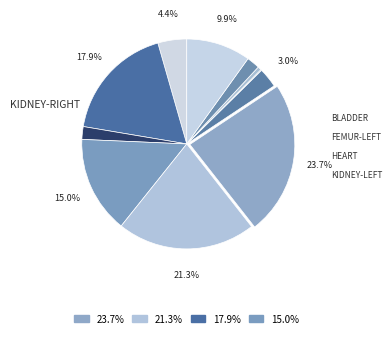

Is there any slice that represents more than half of the pie?

No